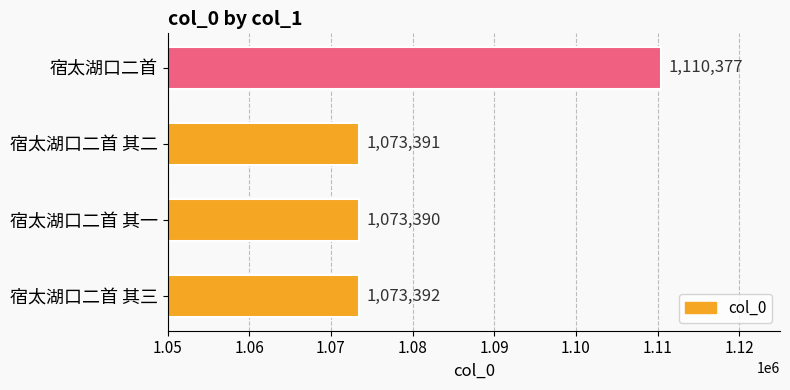

What is the greatest value displayed?

1110377